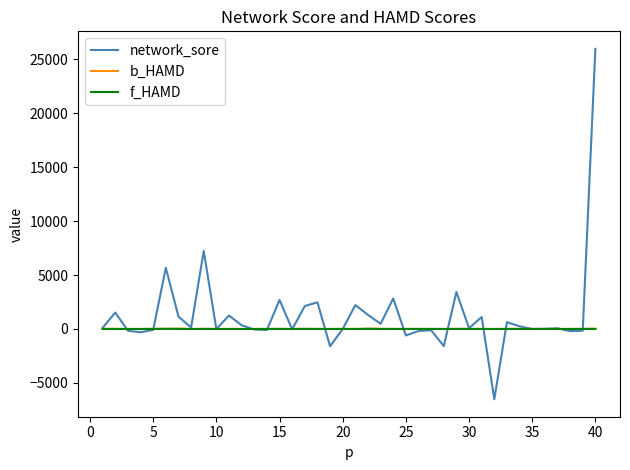

In network_sore, how many points are higher than both neighbors (excluding endpoints)?

13